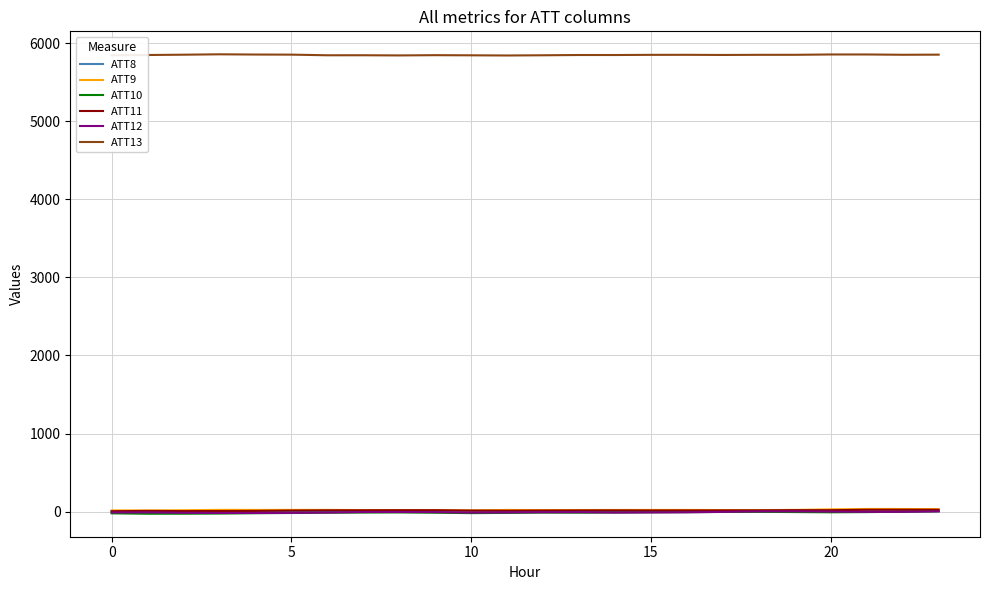

Count the number of categories in the chart.

24